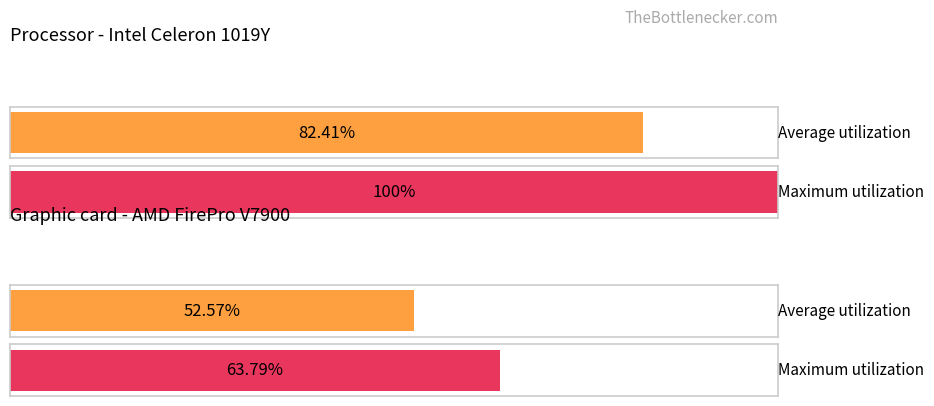

The value at 1 is 100.0. True or false?

True